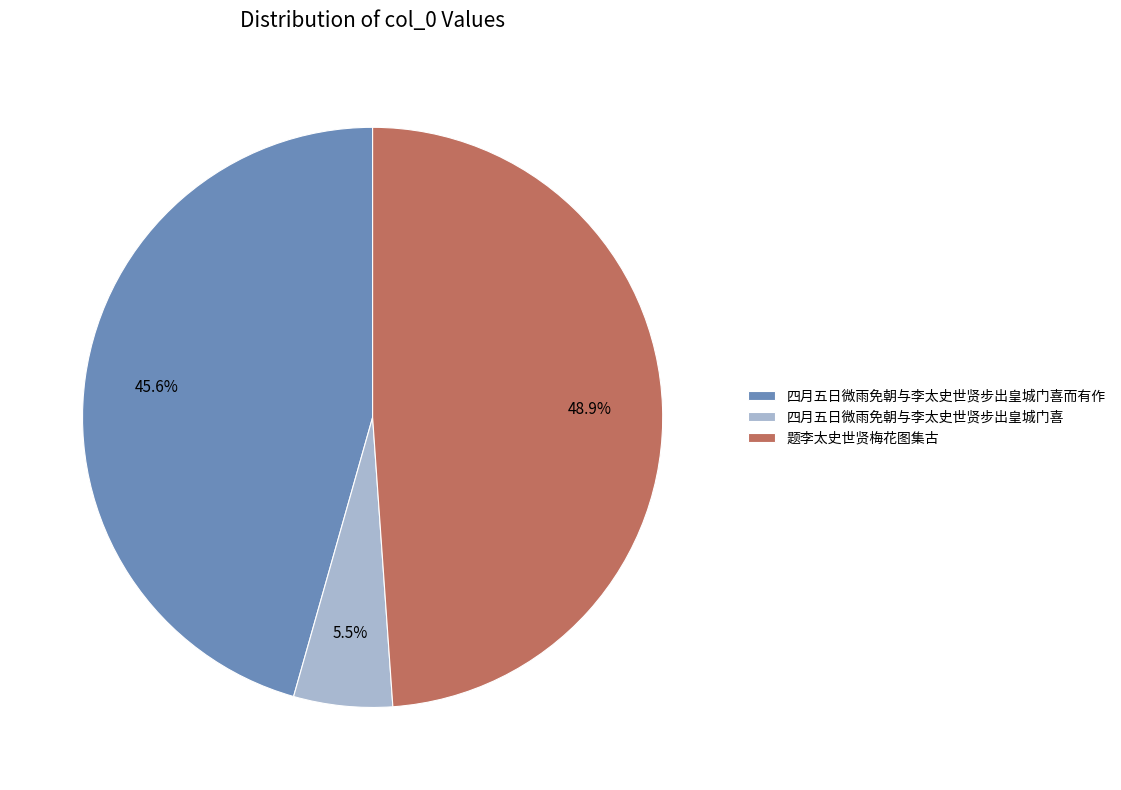

Combined, do 四月五日微雨免朝与李太史世贤步出皇城门喜而有作 and 题李太史世贤梅花图集古 account for over 50%?

Yes